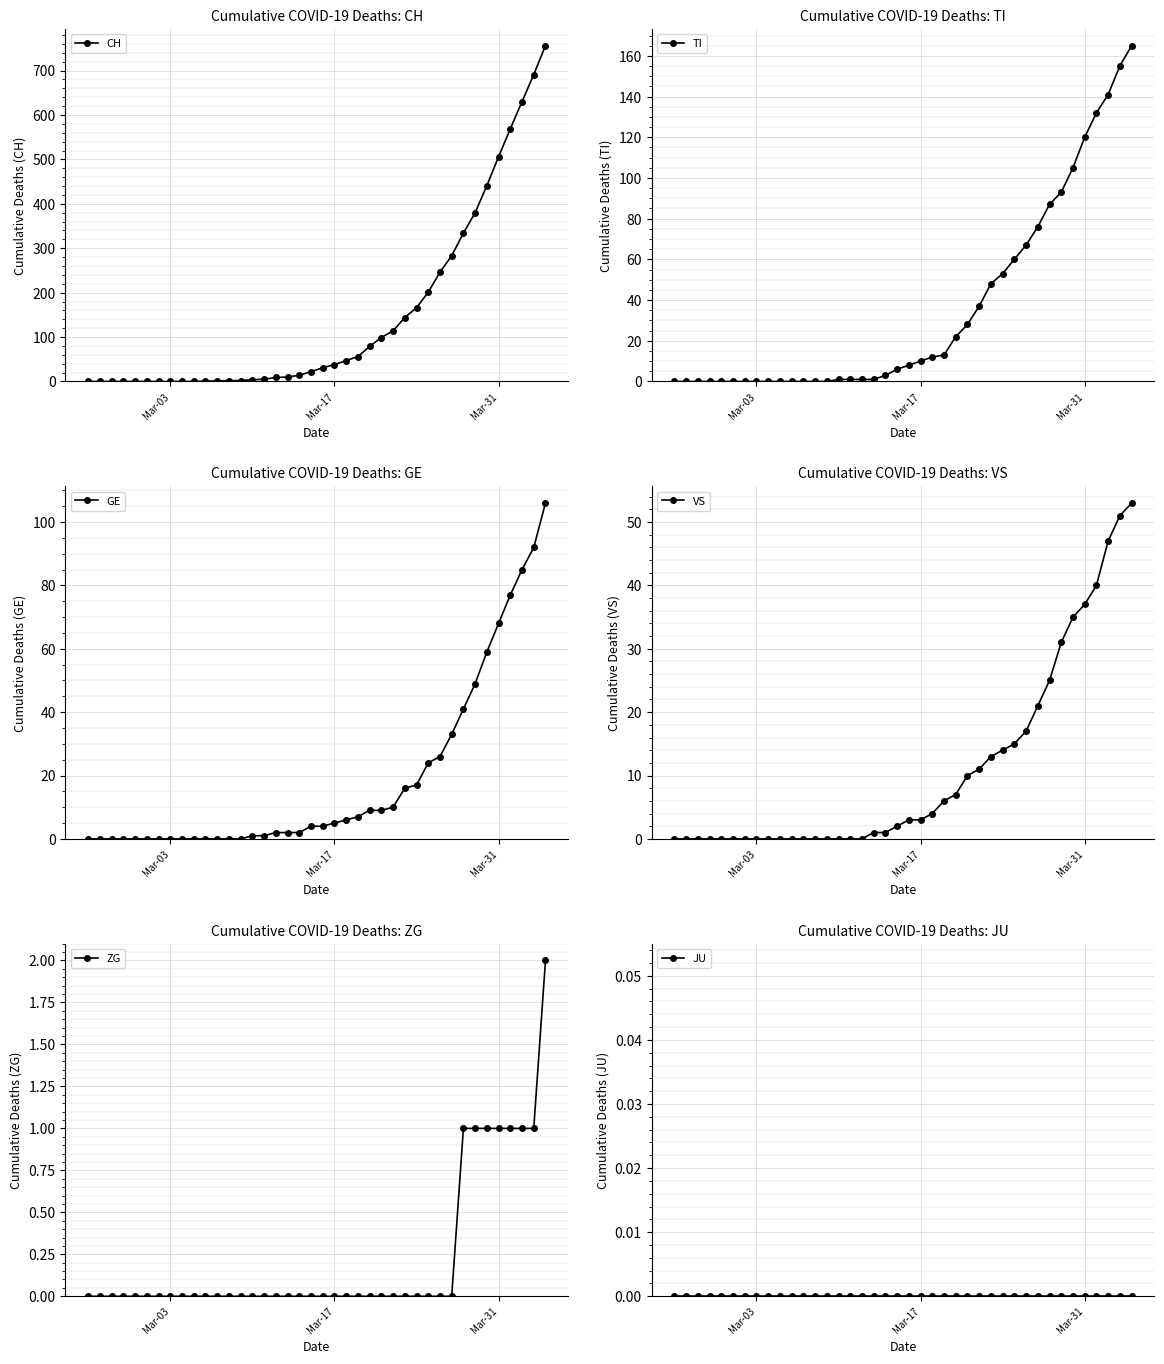

How many values in the CH series are below 31?

20